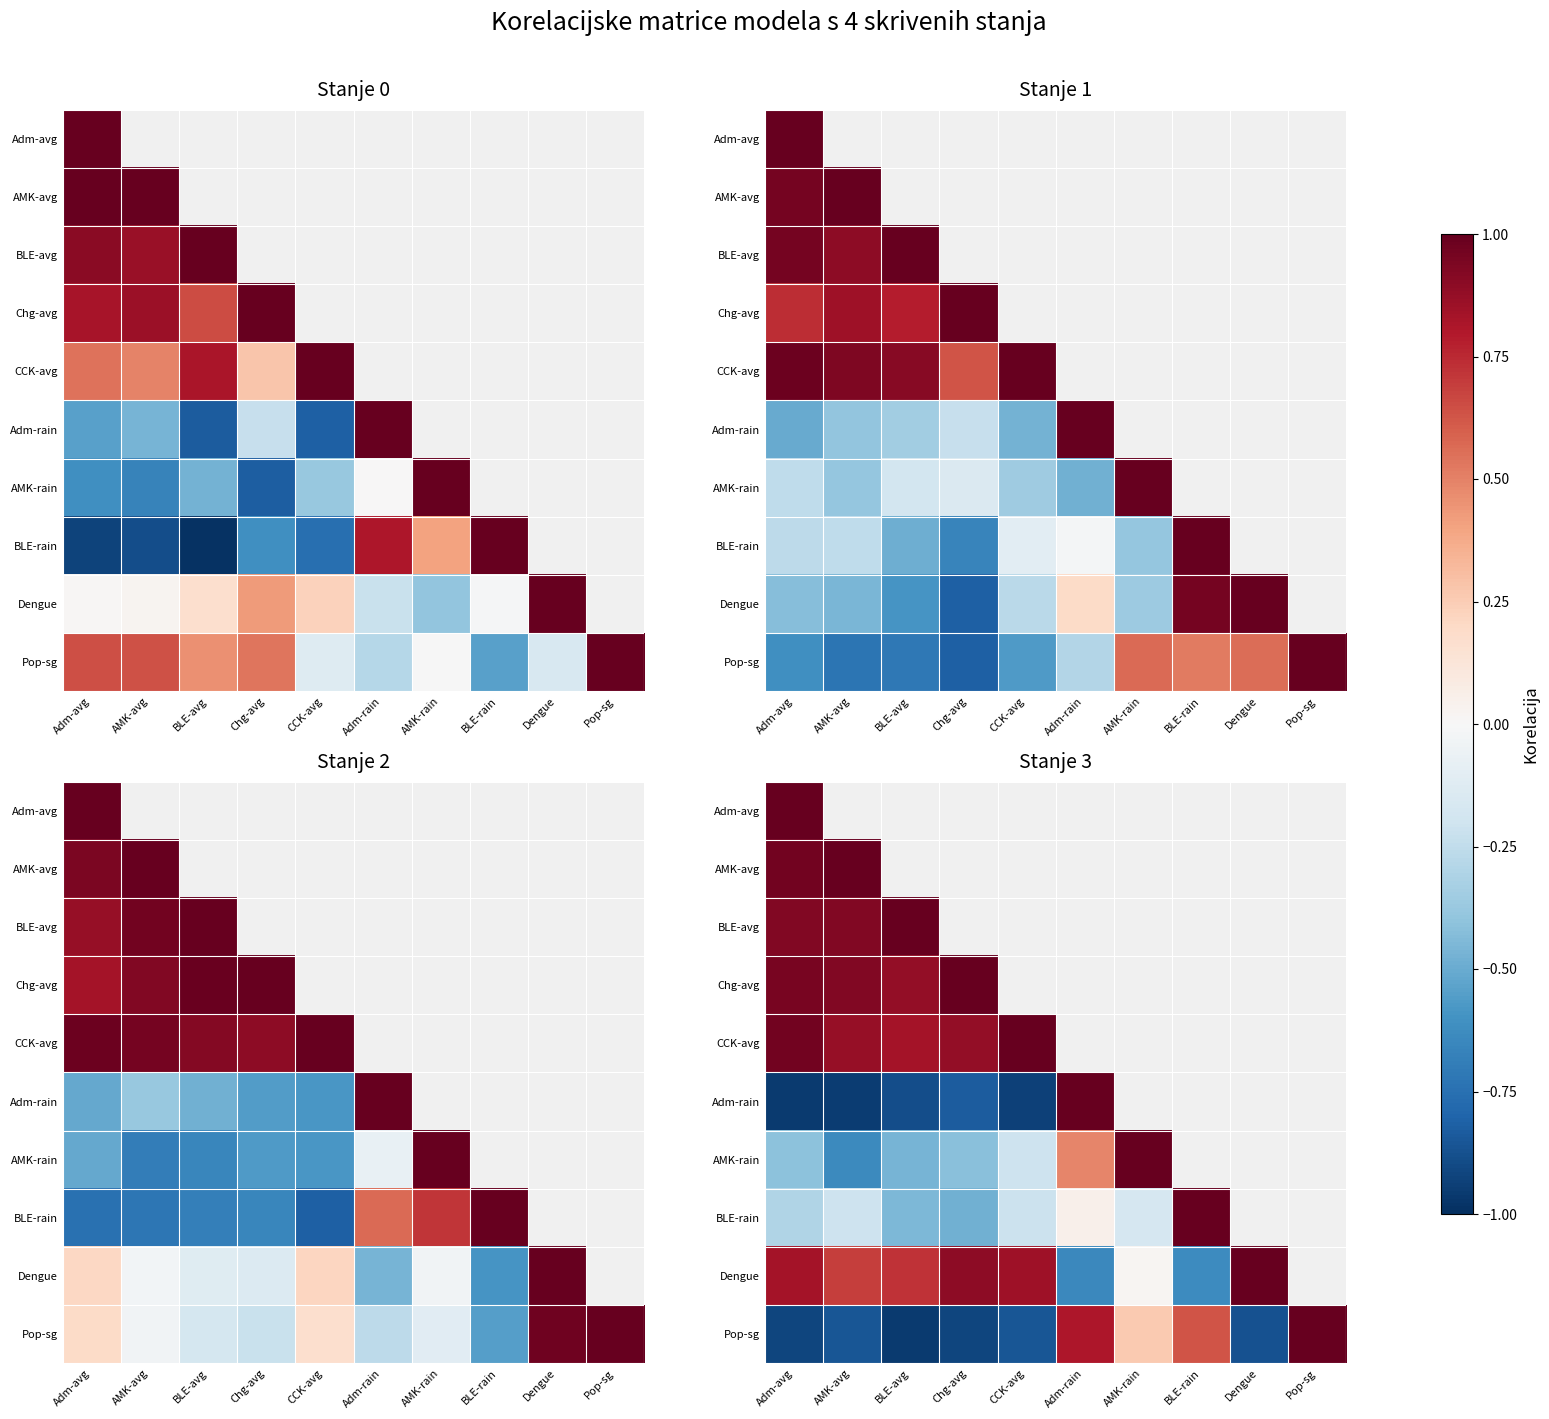

The value of Dengue at Adm-rain is -0.6. True or false?

True